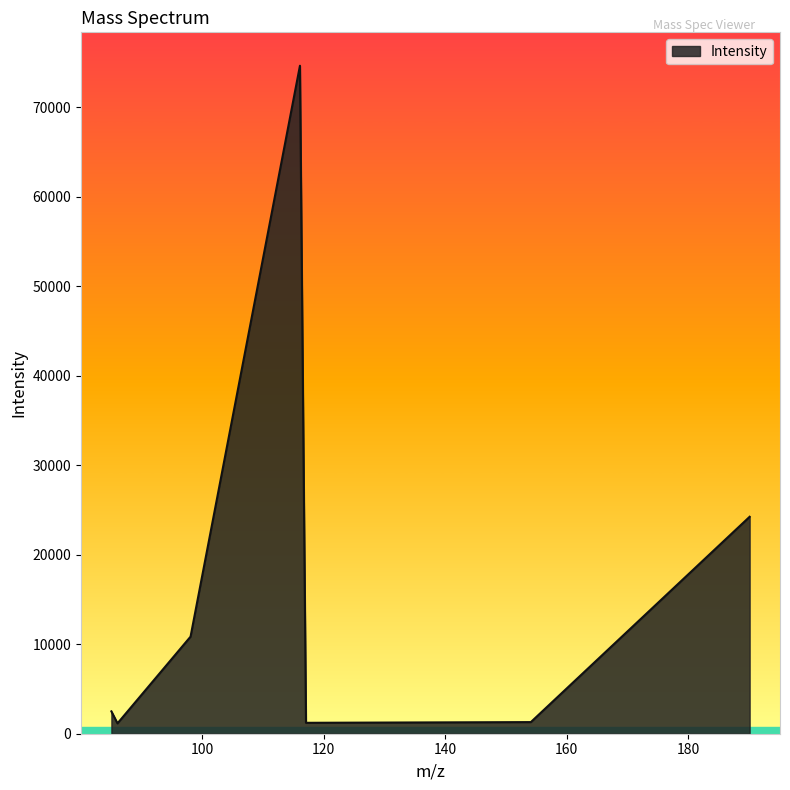

True or false: there are more than 1 points higher than both neighbors.

False